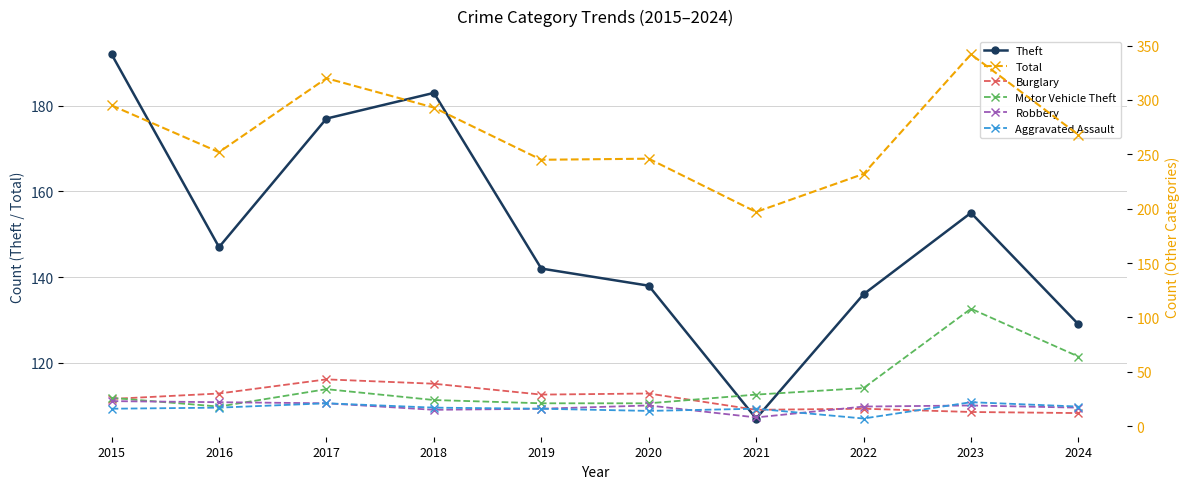

Between 2019 and 2021, which is larger?

2019